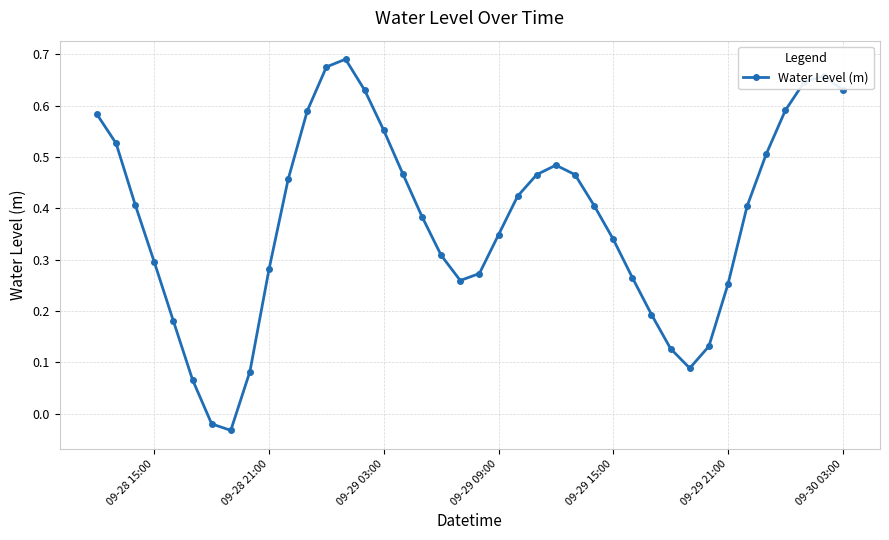

How many interior local peaks (higher than both neighbors) does the data have?

3